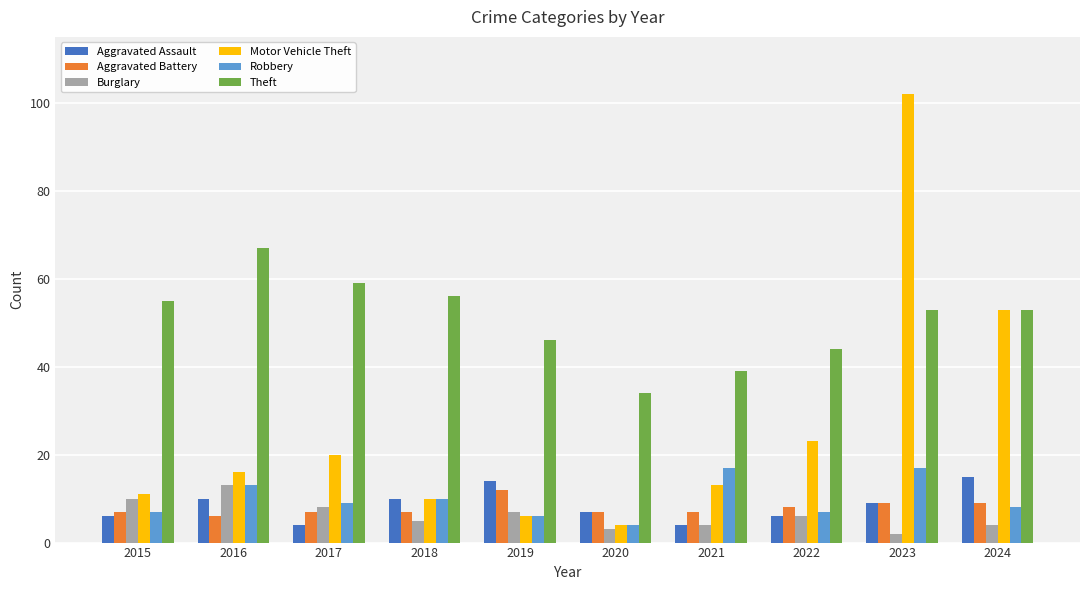

Reading left to right, what are all the values shown in this chart?

Aggravated Assault: 6	10	4	10	14	7	4	6	9	15
Aggravated Battery: 7	6	7	7	12	7	7	8	9	9
Burglary: 10	13	8	5	7	3	4	6	2	4
Motor Vehicle Theft: 11	16	20	10	6	4	13	23	102	53
Robbery: 7	13	9	10	6	4	17	7	17	8
Theft: 55	67	59	56	46	34	39	44	53	53